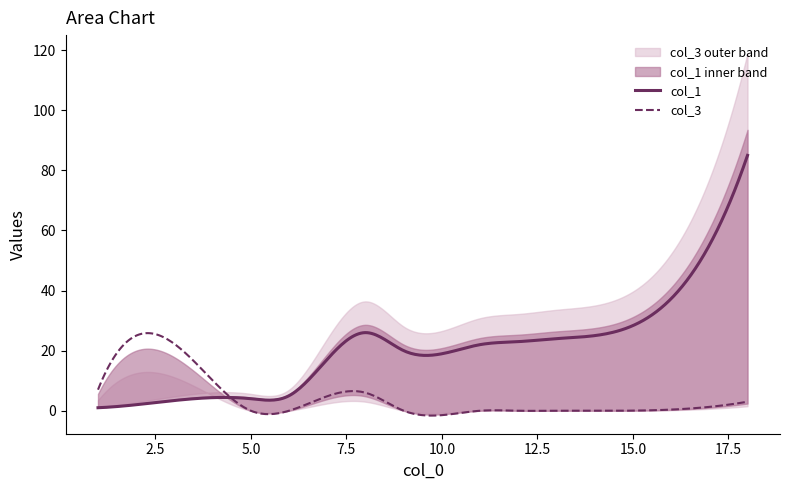

How many intersections are there between col_3 and col_1?

1